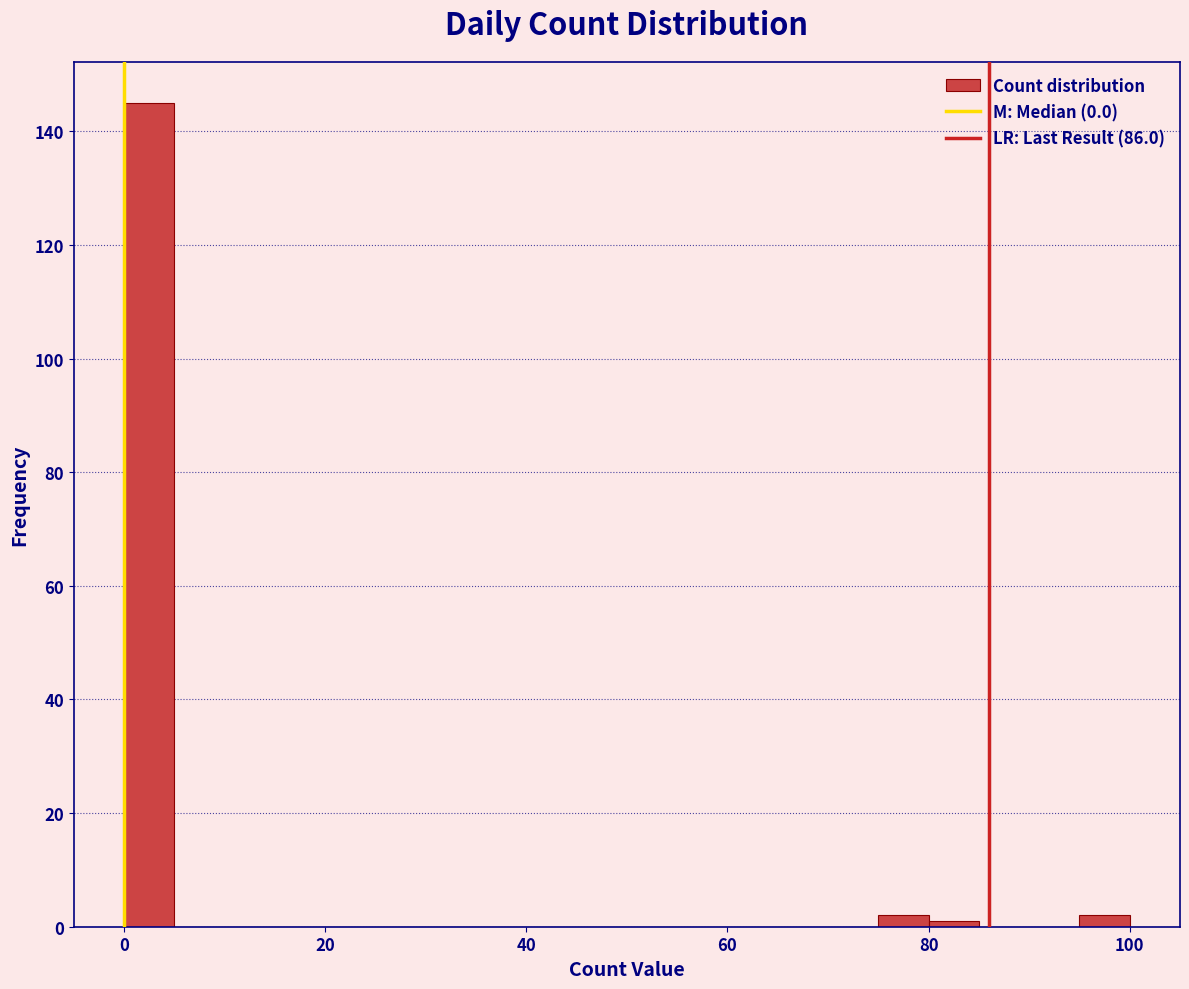

Around what value on the x-axis is the tallest bar? Give the approximate position of its centre, as read against the axis.

2